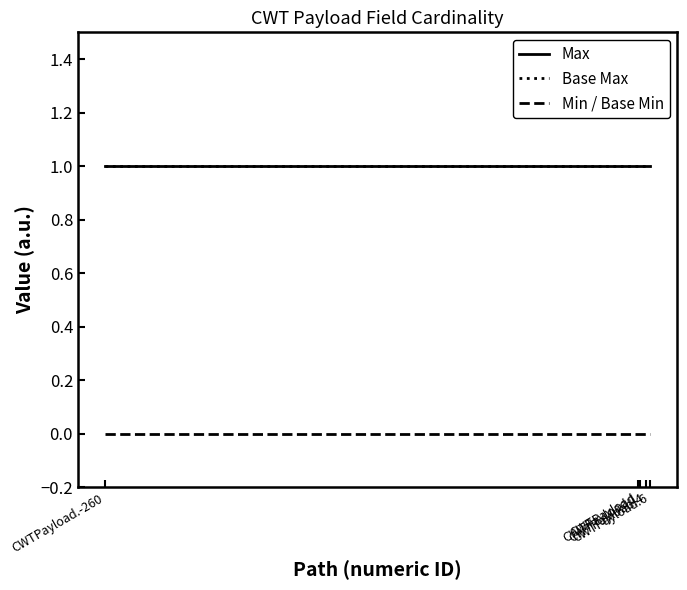

Does the chart display data point markers on the line(s)?

No